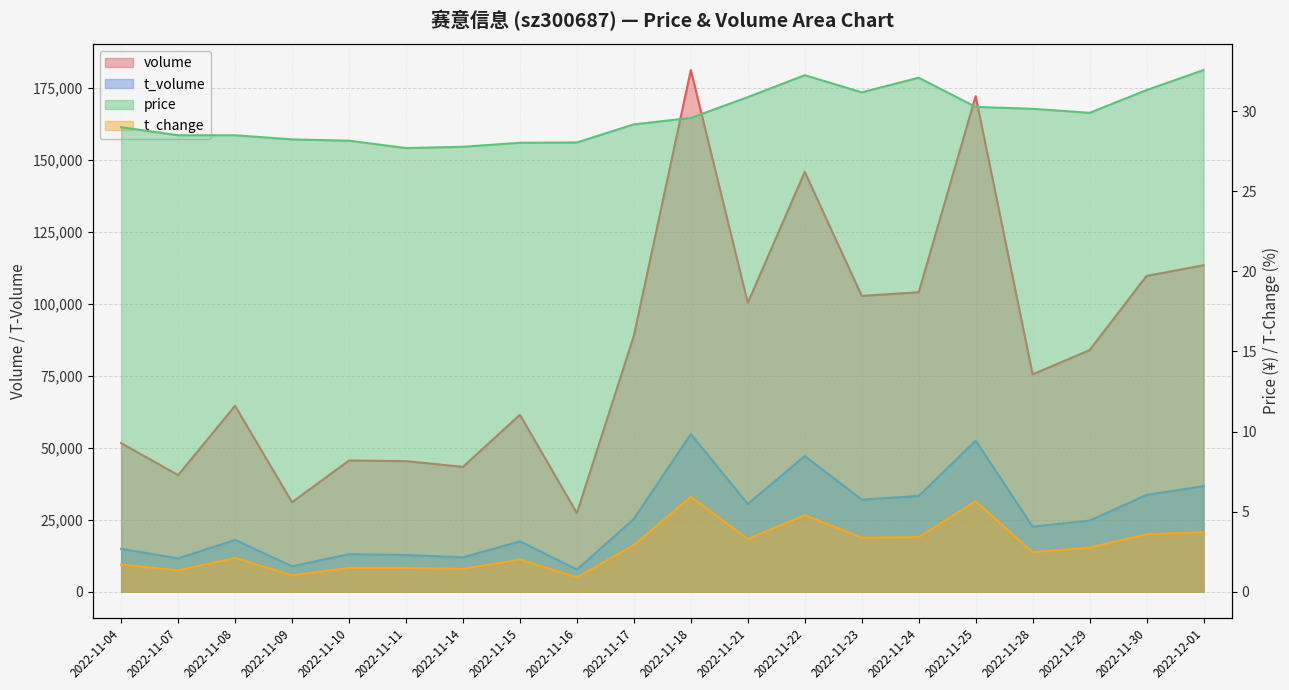

What is the average value of the volume series?

84412.4